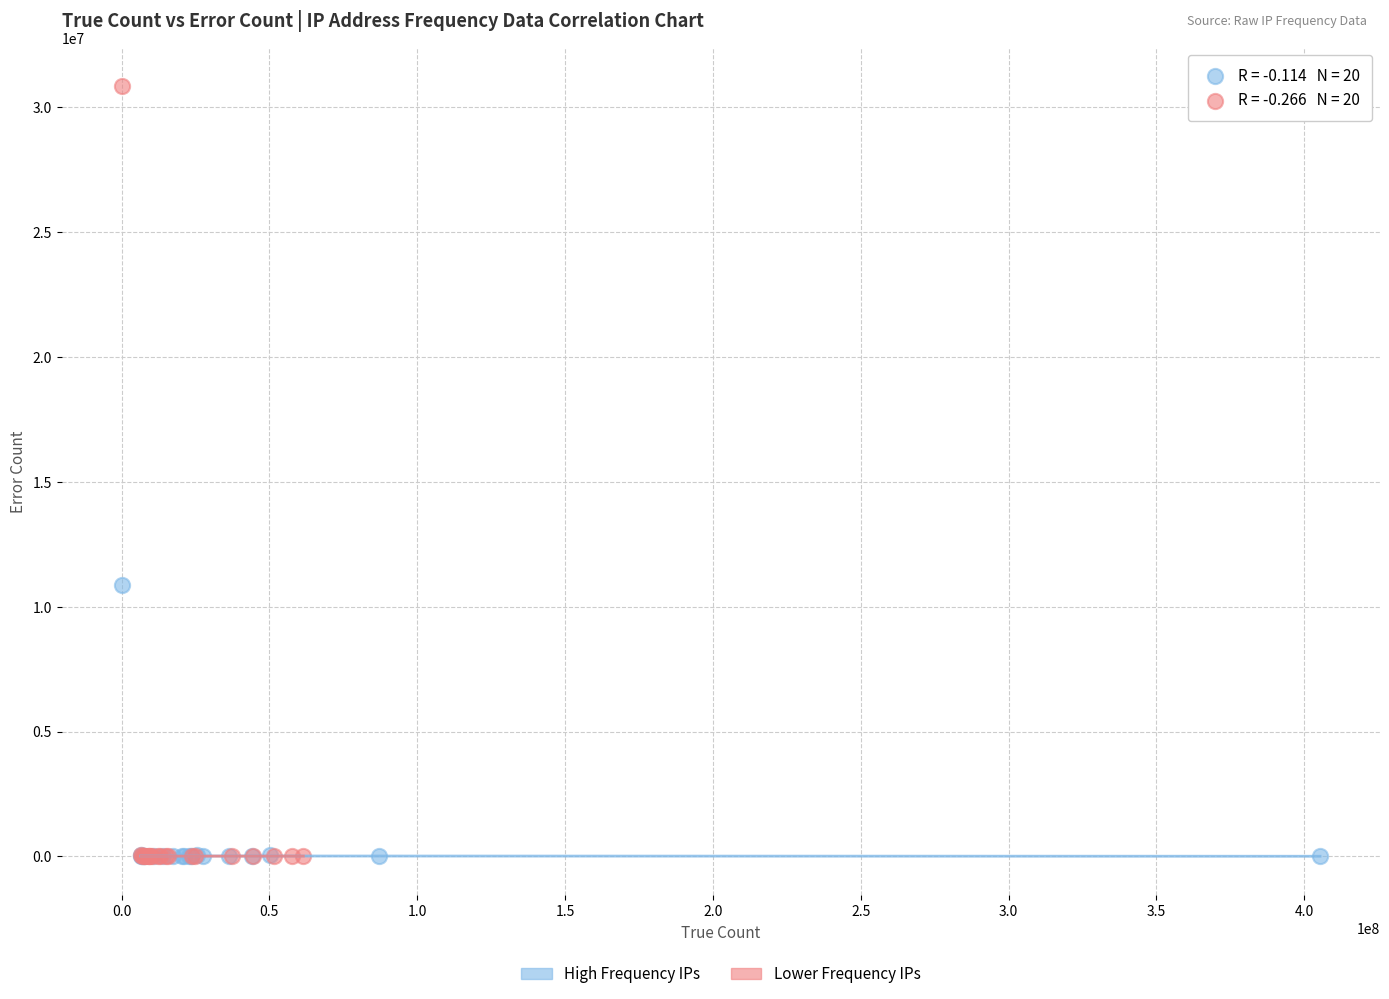

Which series contains the highest Y value?

Lower Frequency IPs